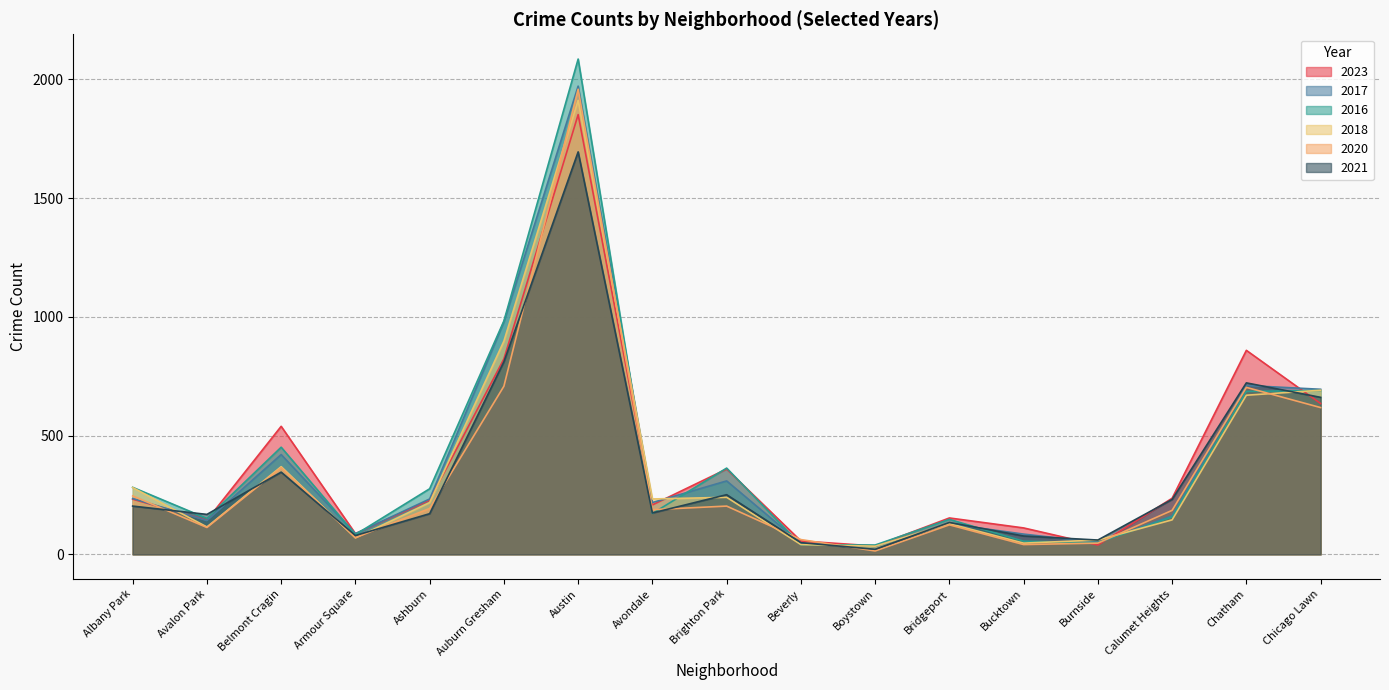

What is the minimum value shown in the chart?

14